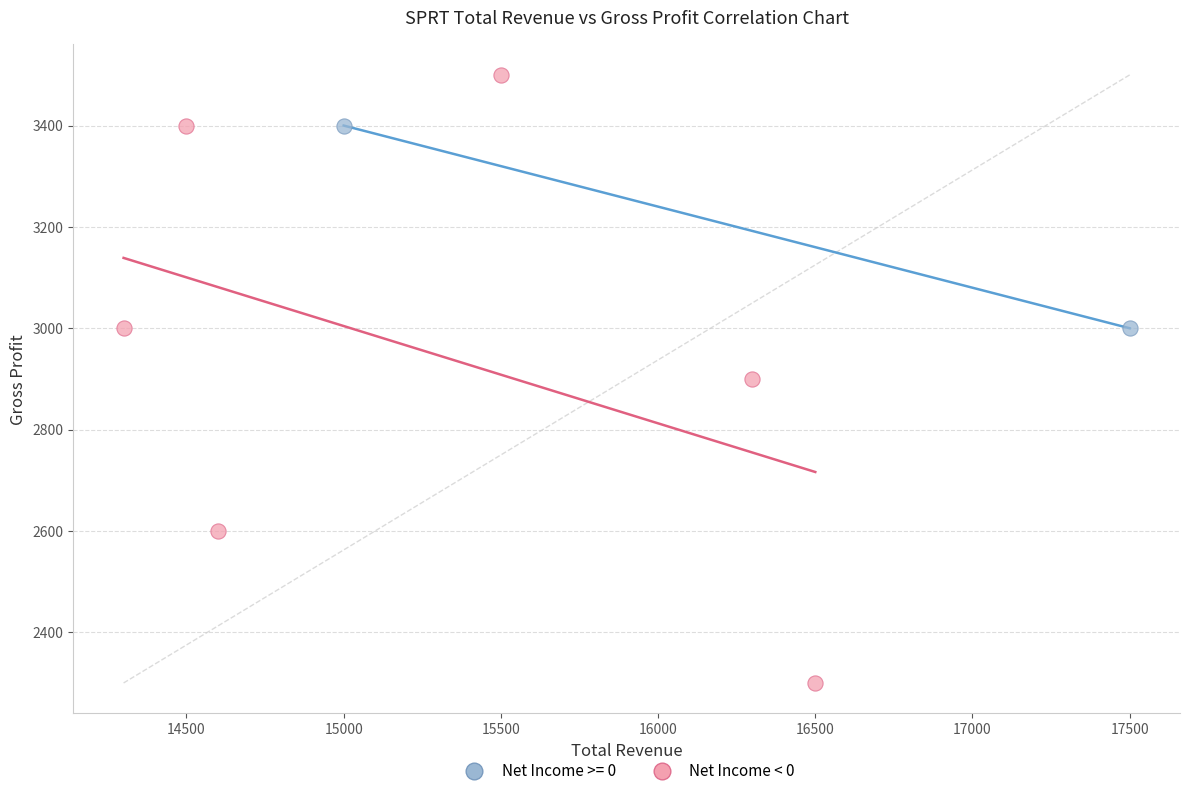

What are all the series names shown in the legend?

Net Income >= 0, Net Income < 0